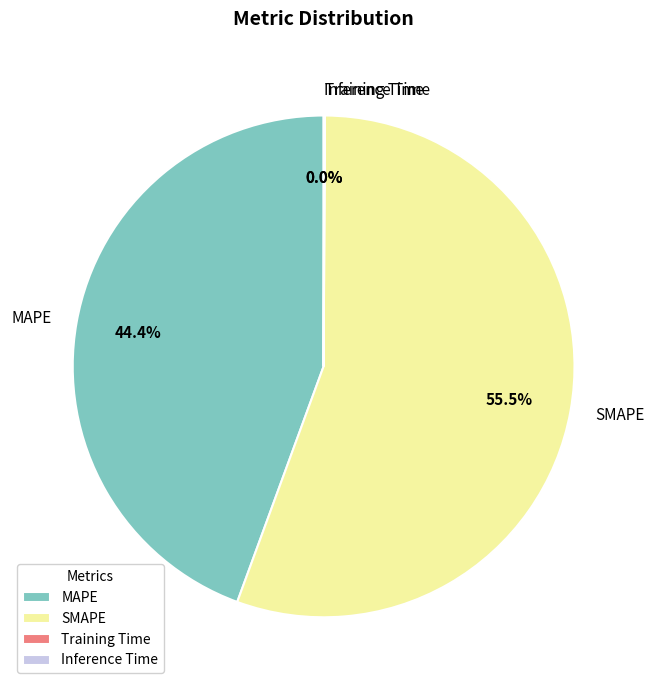

What portion of the pie excludes MAPE?

55.6%